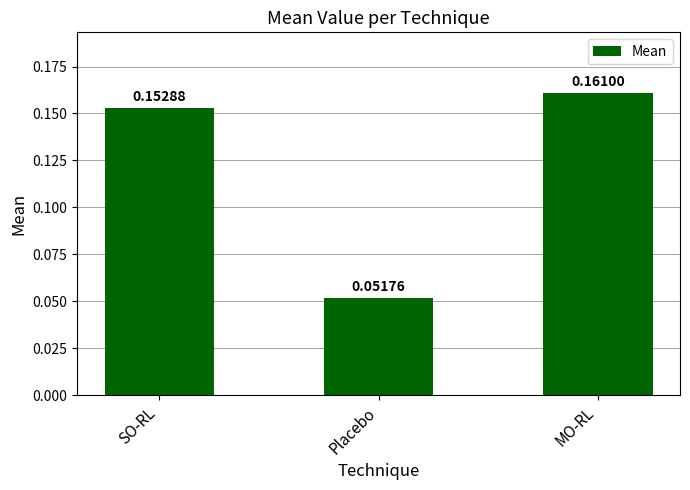

What is the label of the 2nd bar from the left?

Placebo